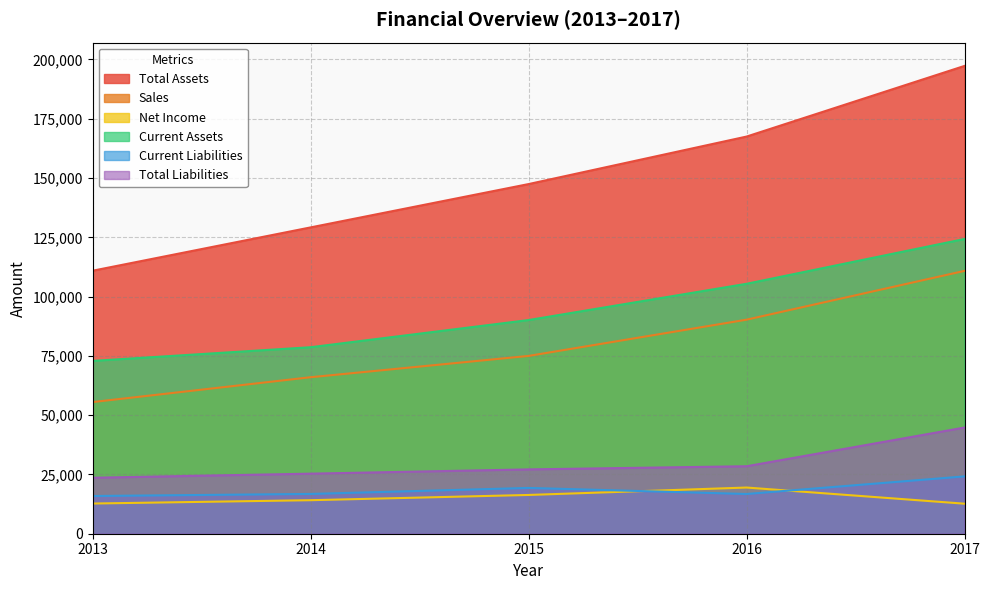

True or false: Sales and Net Income intersect in this chart.

False